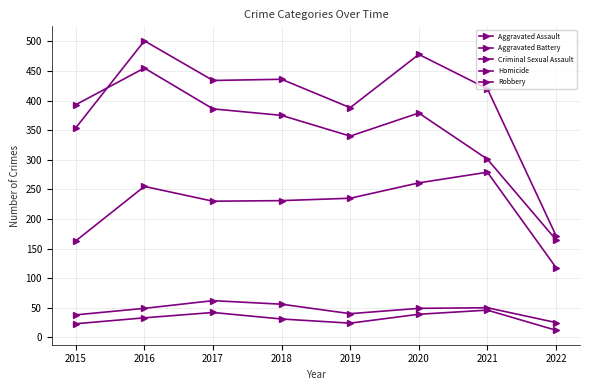

True or false: Criminal Sexual Assault and Homicide intersect in this chart.

False